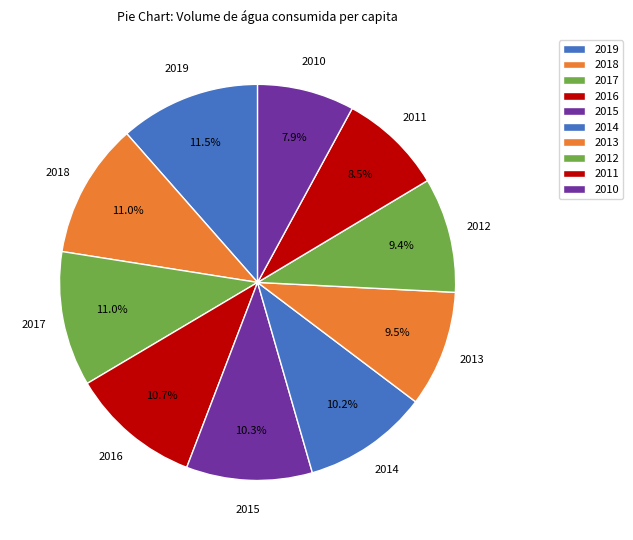

The 2010 slice represents 17% of the pie. True or false?

False